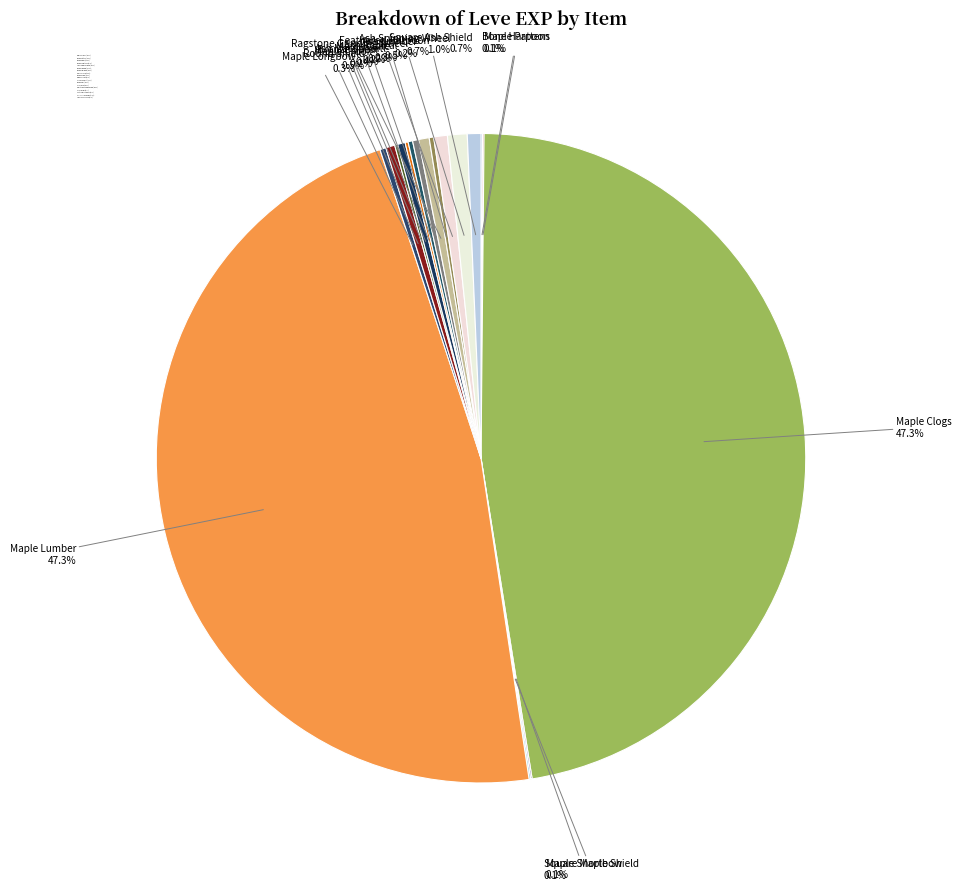

How much of the chart is everything except Round Shield?

99.5%